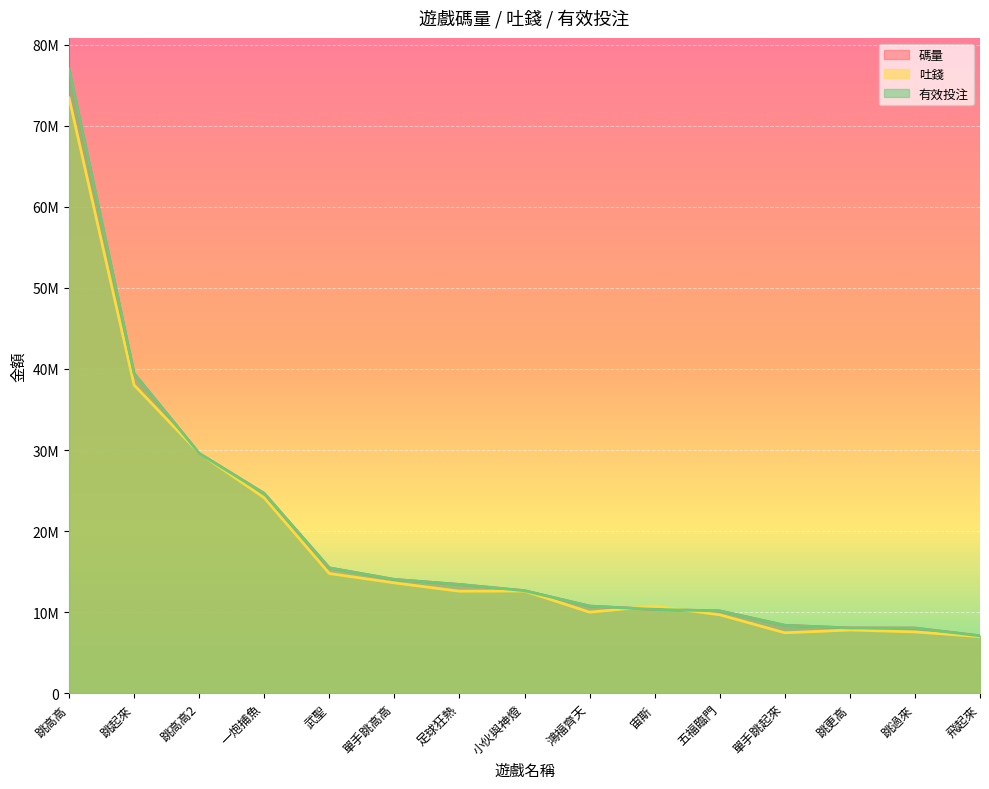

Is it true that 碼量 equals 10161646.0 at 五福臨門?

True